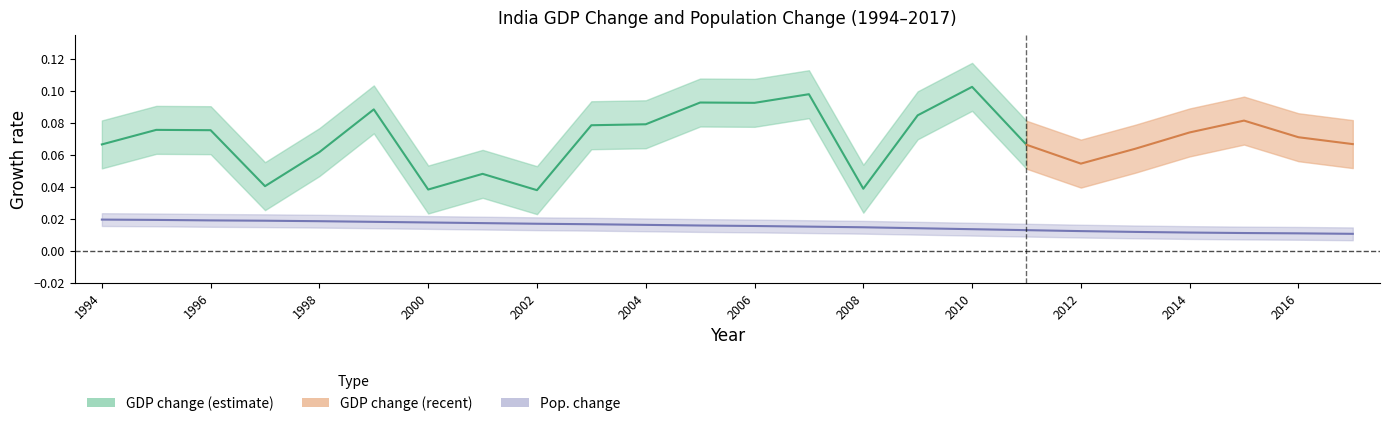

Is this an area chart (filled region under the line)?

No